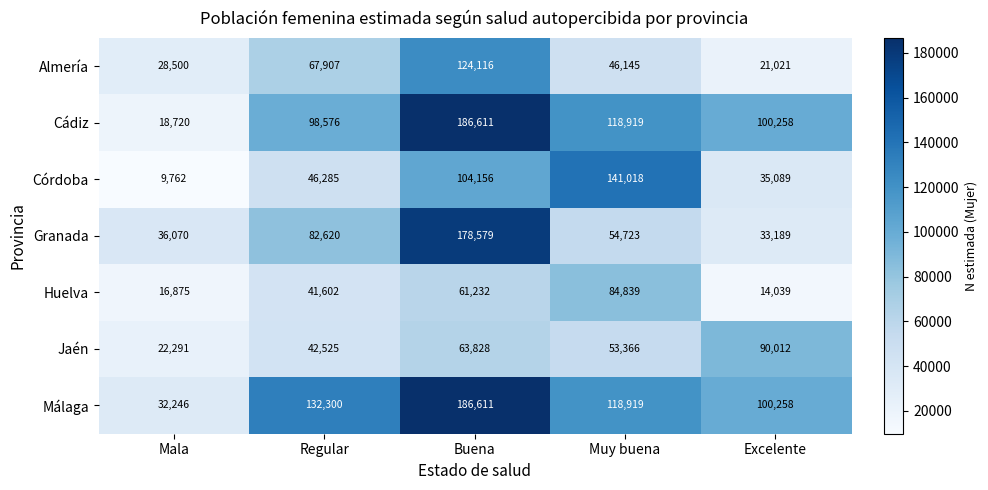

Which category has the lowest value across all series?

Mala